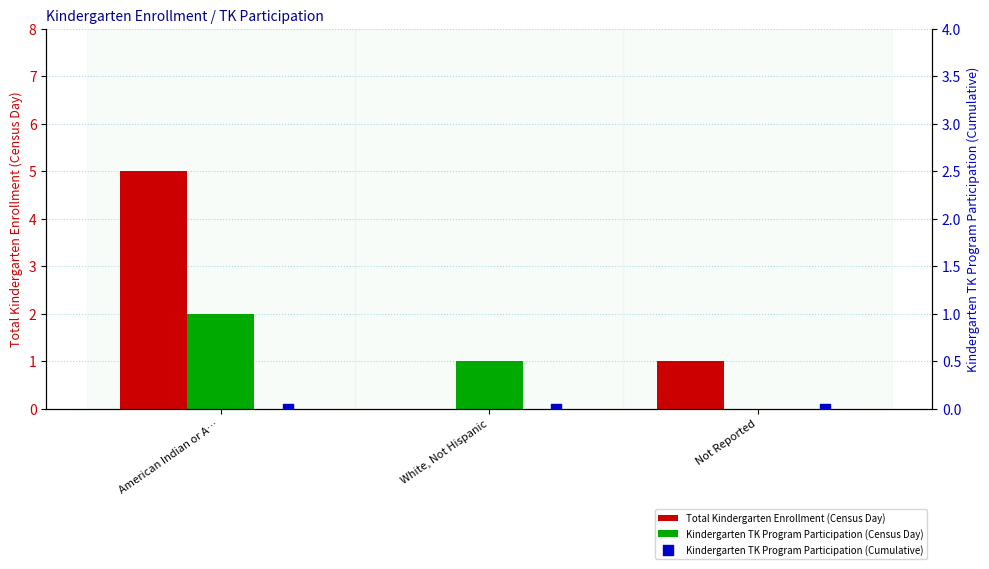

Which series has the largest total across all categories?

Total Kindergarten Enrollment (Census Day)